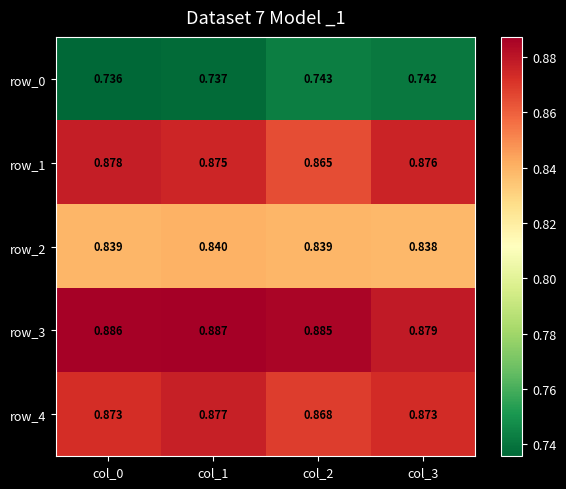

What is the maximum value shown in the chart?

0.9